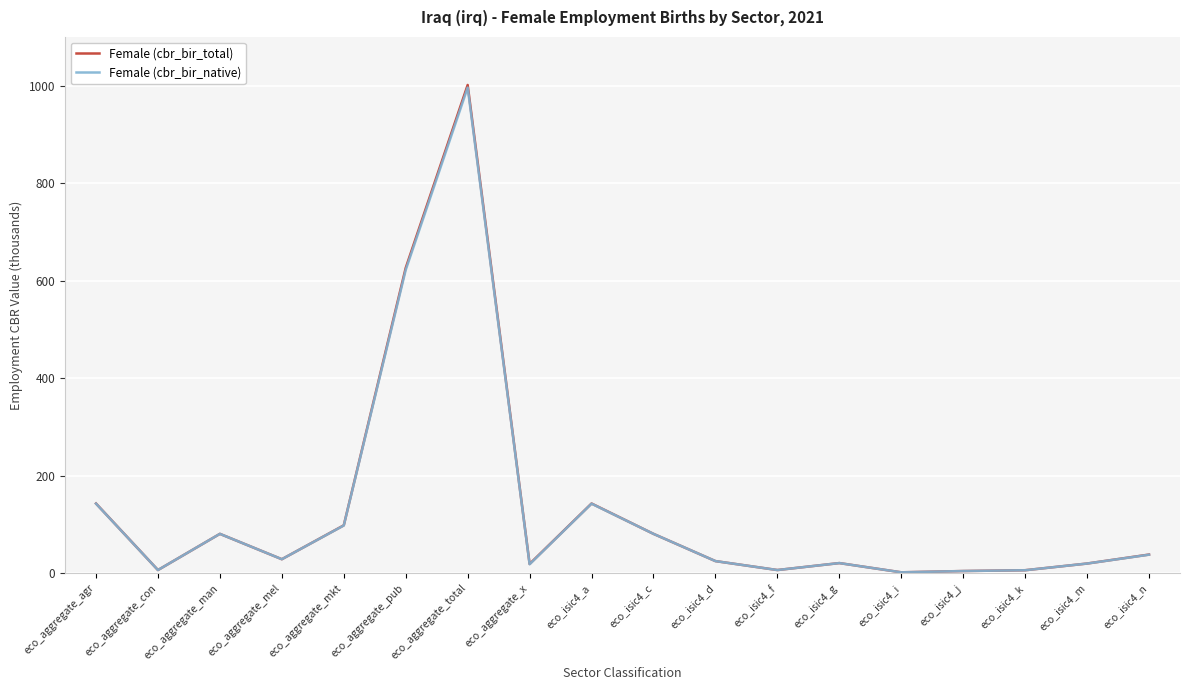

What position from the left is eco_aggregate_total?

7